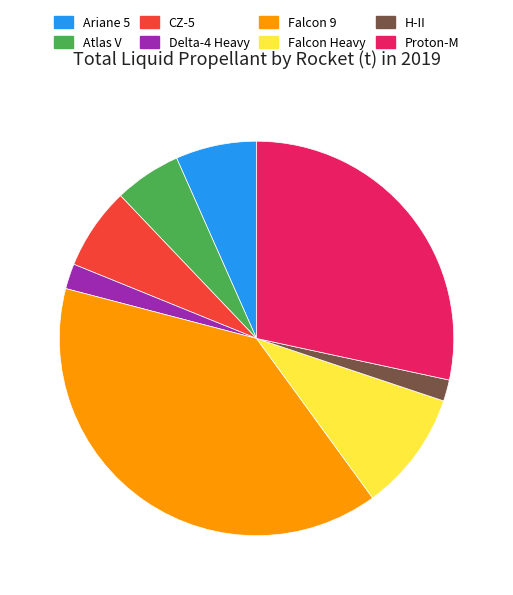

Is it true that H-II is 2% of the pie?

True